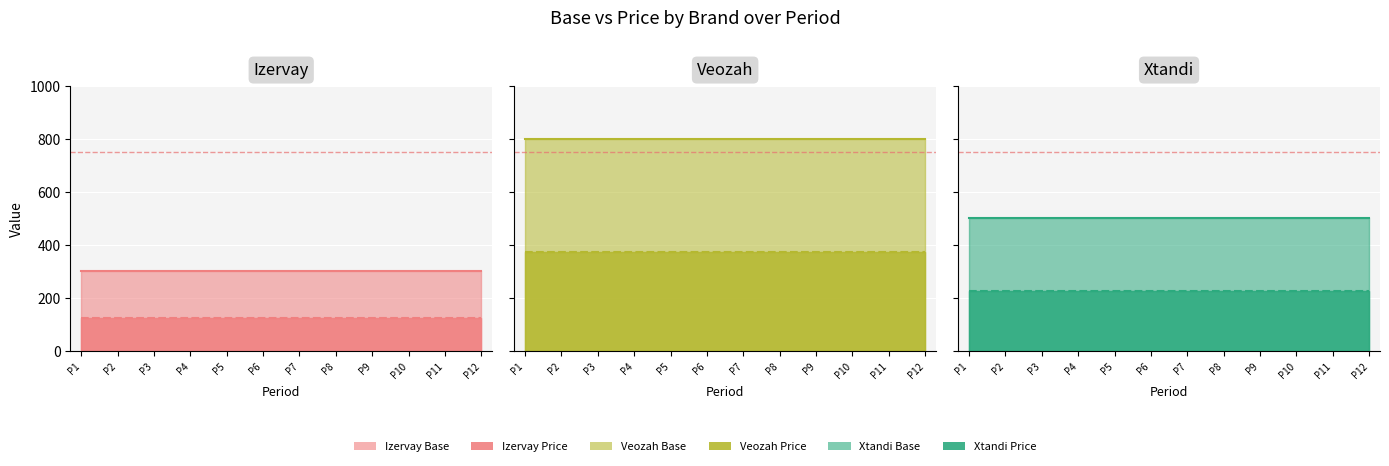

List the series in order of their peak value, lowest first.

Izervay_Price, Xtandi_Price, Izervay_Base, Veozah_Price, Xtandi_Base, Veozah_Base